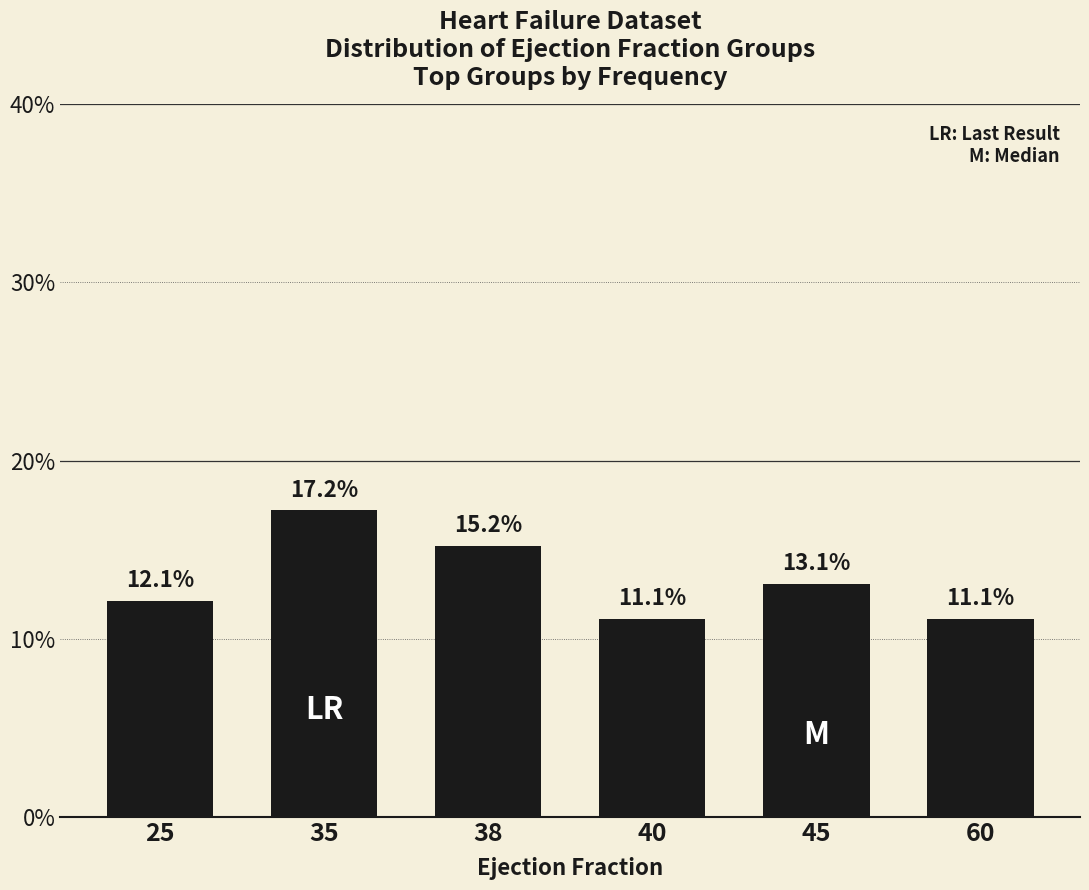

What is the difference between the maximum and minimum values?

6.1